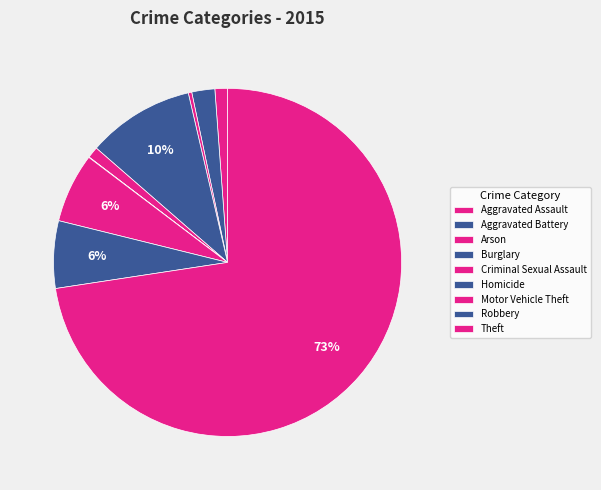

What percentage is NOT represented by Homicide?

100.0%